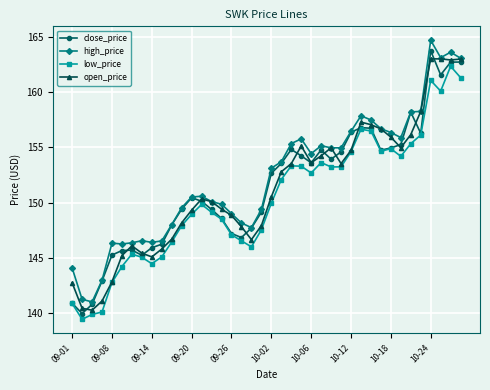

True or false: low_price and high_price intersect in this chart.

False